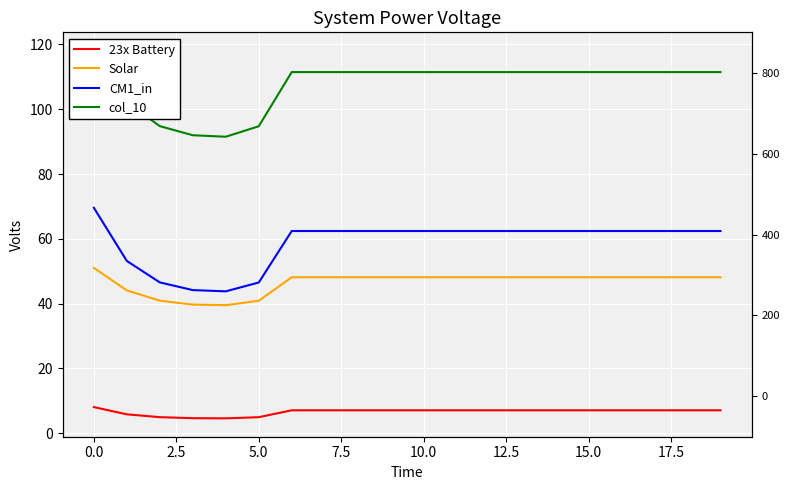

Which series has the largest range (max minus min)?

col_10